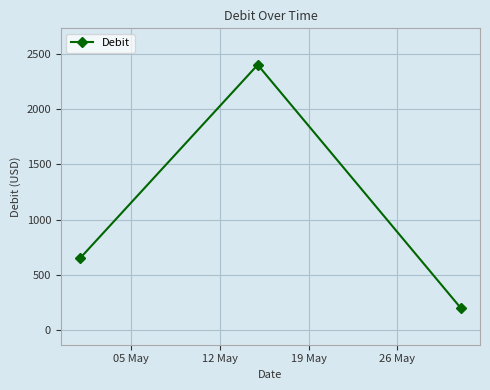

What is the greatest value displayed?

2400